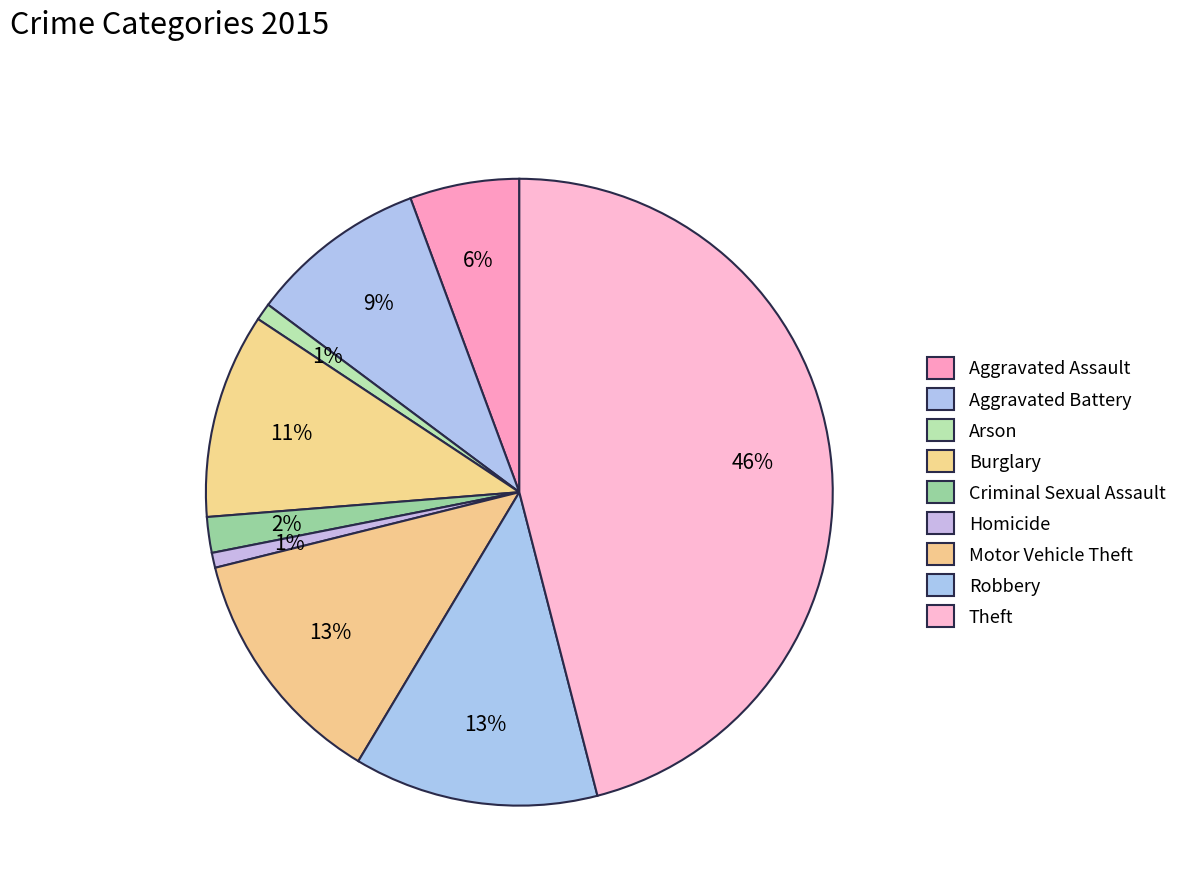

Which slice is the largest?

Theft